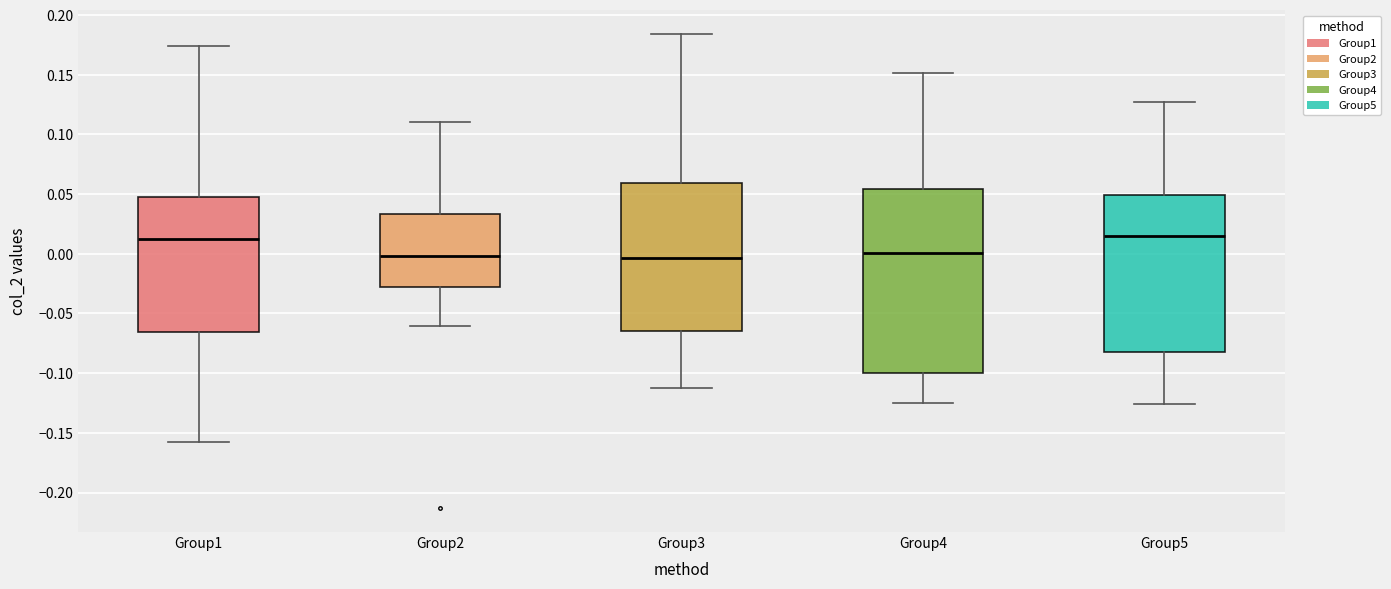

Reading left to right, read every box against the y-axis: the position of its median line, the range the box covers, and the ends of its whiskers. The values are not printed on the chart, so give them approximately, as read against the axis.

Group1: median 0.010, box -0.065 to 0.050, whiskers -0.155 to 0.175
Group2: median 0.000, box -0.030 to 0.035, whiskers -0.060 to 0.110
Group3: median -0.005, box -0.065 to 0.060, whiskers -0.110 to 0.185
Group4: median 0.000, box -0.100 to 0.055, whiskers -0.125 to 0.150
Group5: median 0.015, box -0.080 to 0.050, whiskers -0.125 to 0.125